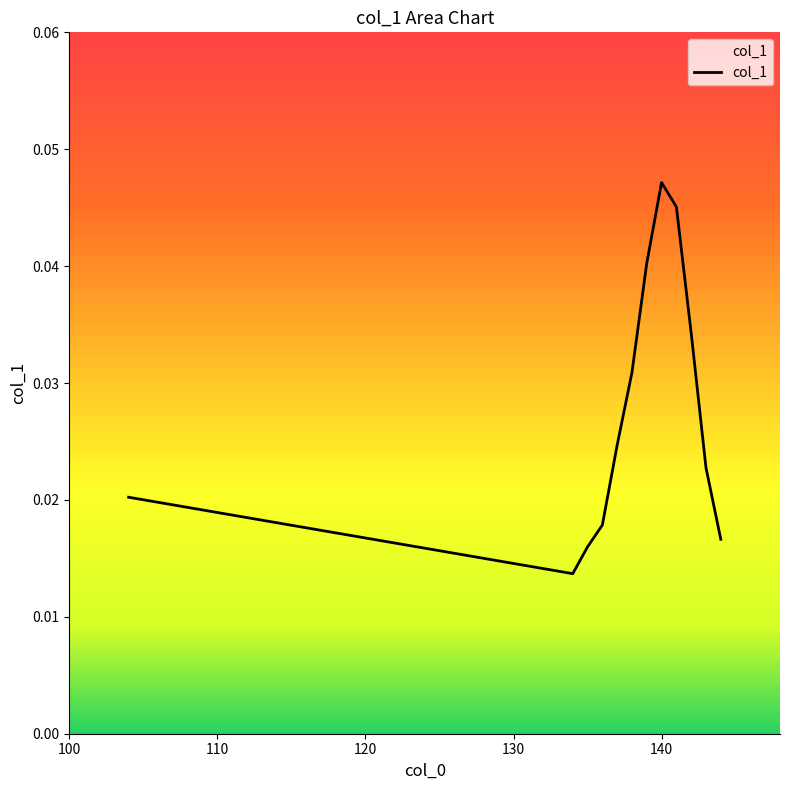

True or false: the data has more than 0 interior local peaks.

True